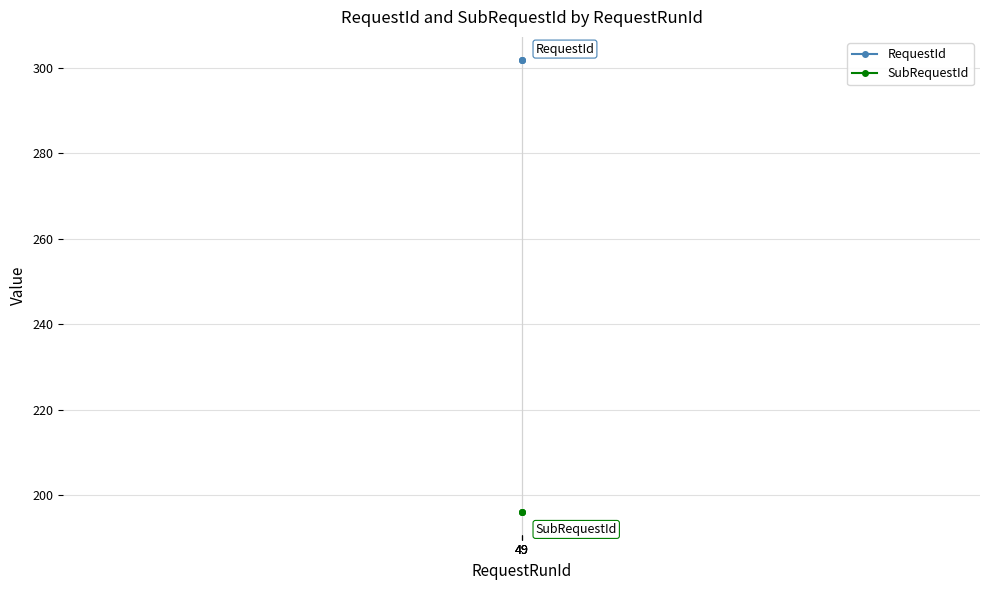

What are all the series names shown in the legend?

RequestId, SubRequestId